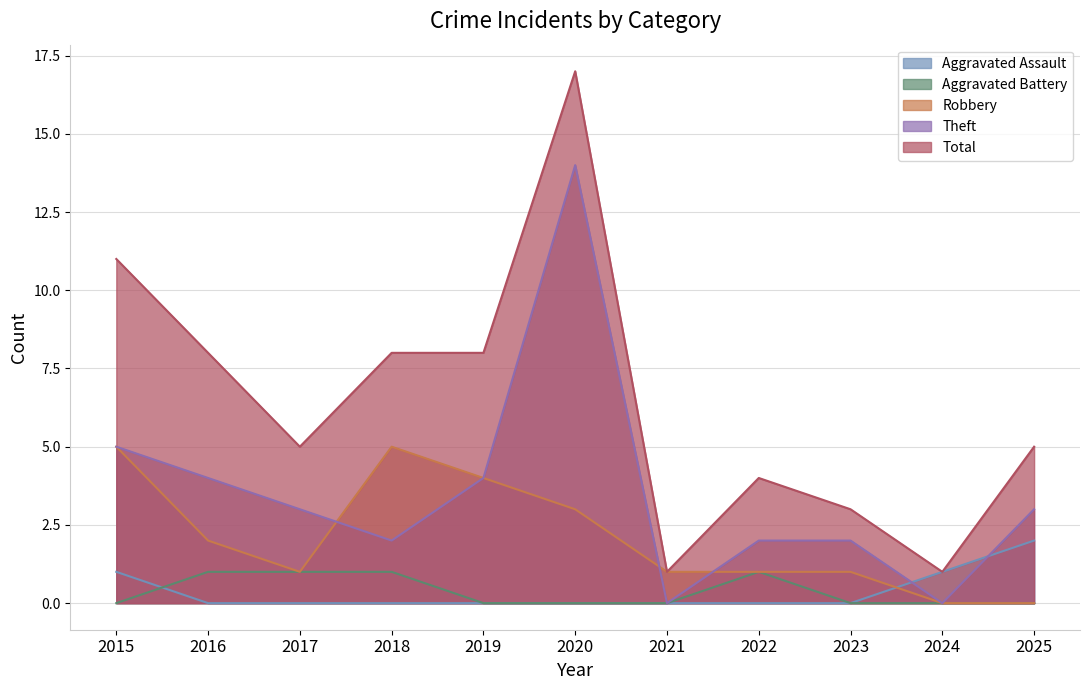

At 2015, list the series in order from largest to smallest.

Total, Robbery, Theft, Aggravated Assault, Aggravated Battery